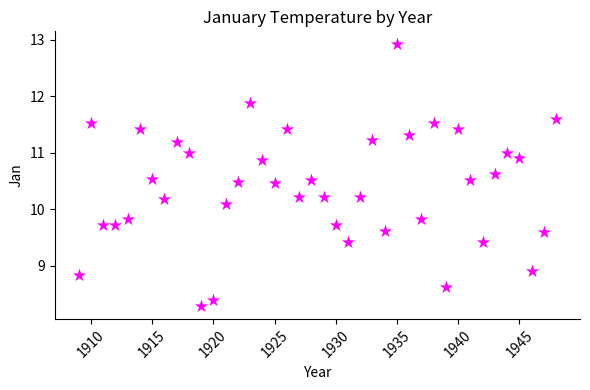

What is the range of Y values (max minus min)?

4.6